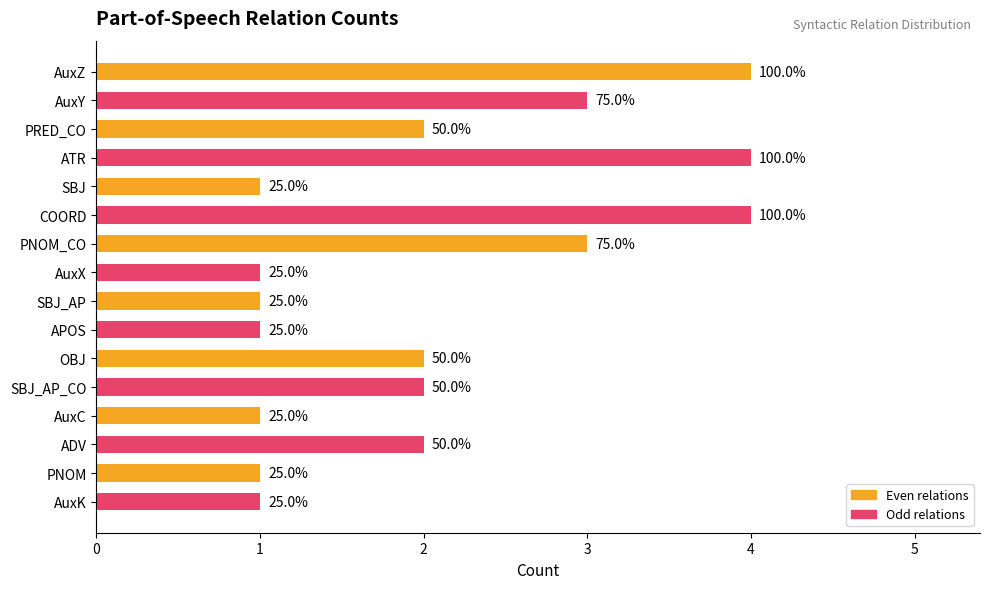

Does the chart contain stacked bars?

No